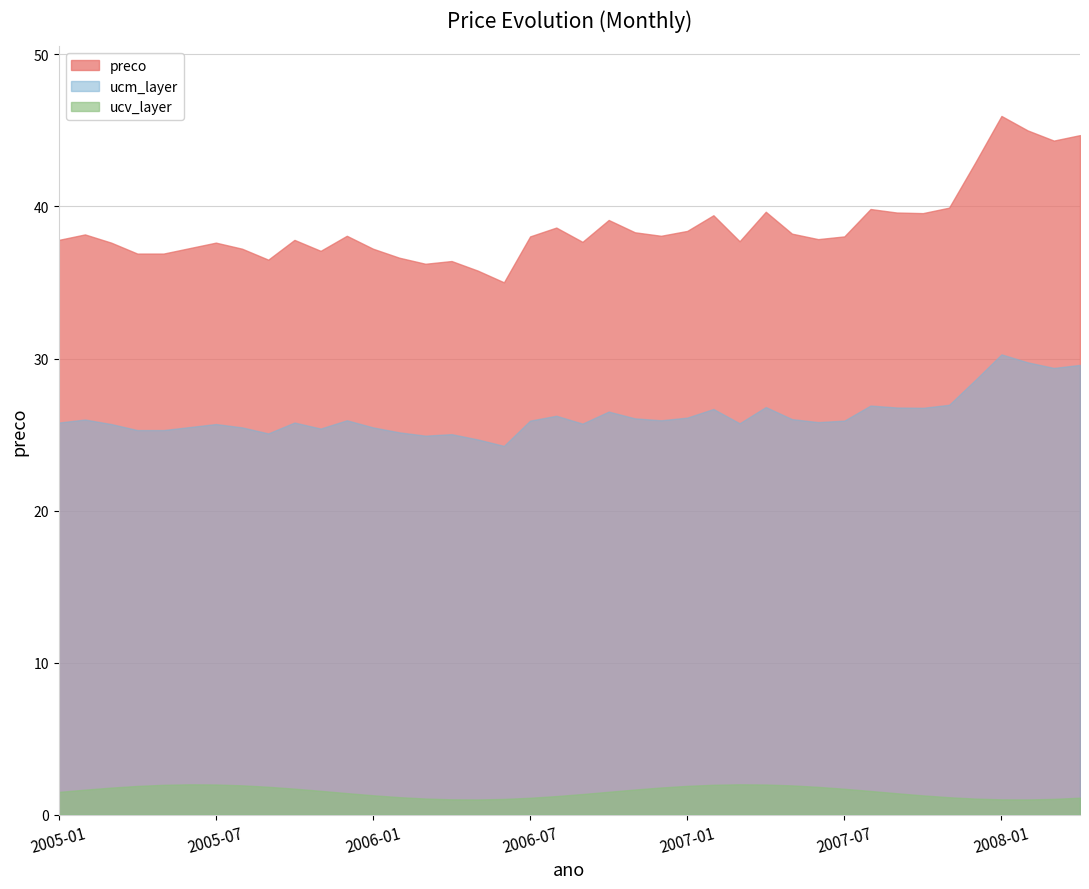

What is the ratio of the value at 13 to the value at 5?

1.0